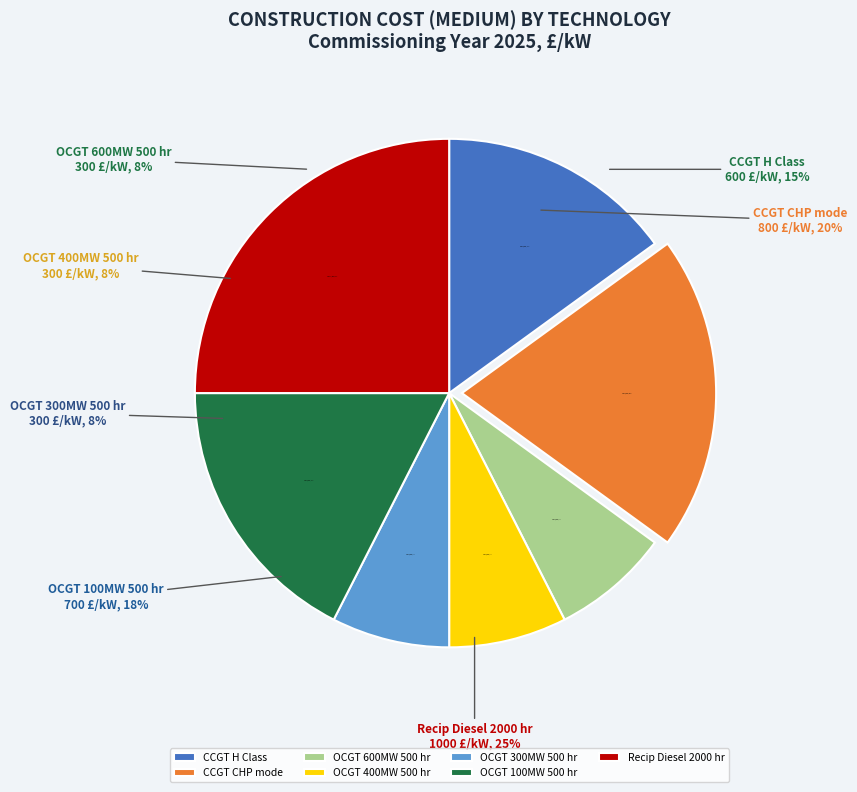

The OCGT 400MW 500 hr
(Medium £/kW: 300) slice represents 1% of the pie. True or false?

False